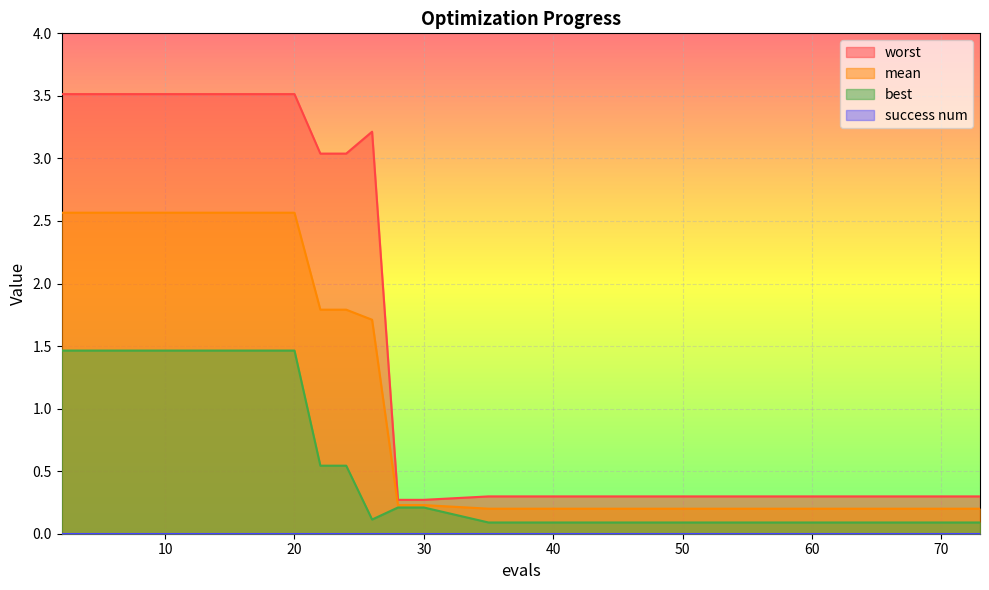

Is it true that best equals 1.5 at 19?

True